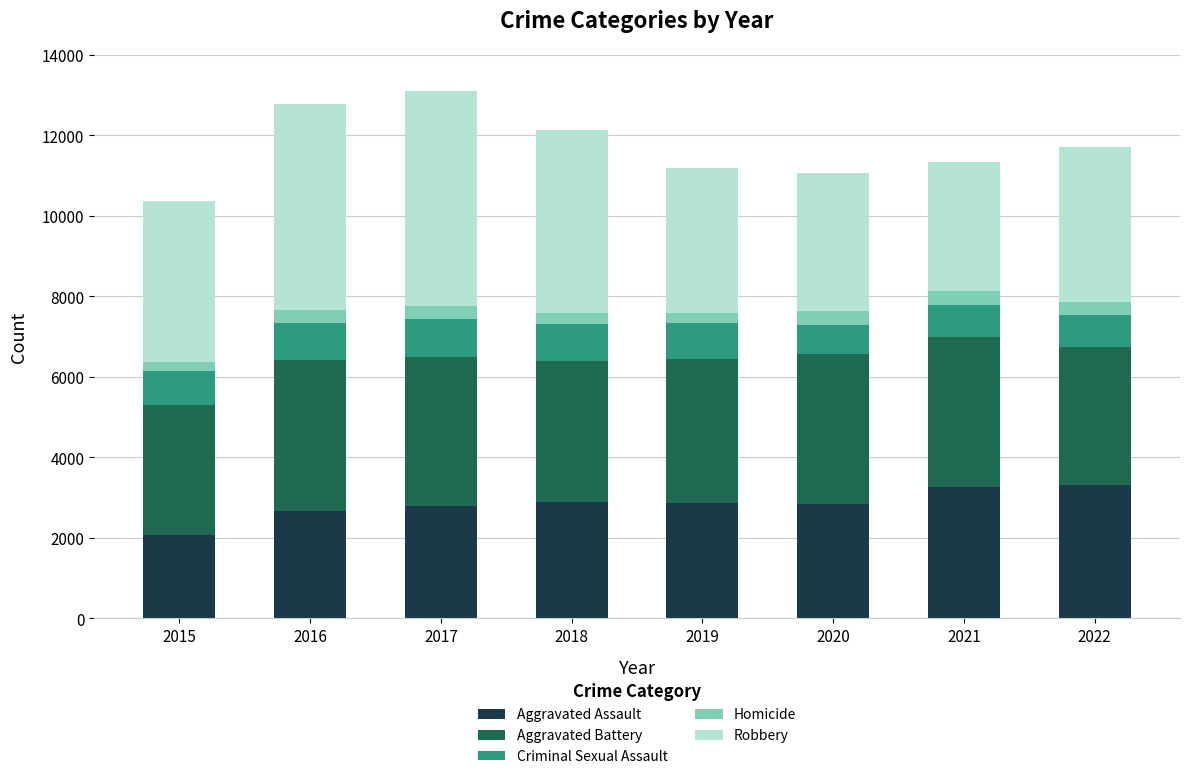

At which label does Aggravated Assault reach its minimum?

2015